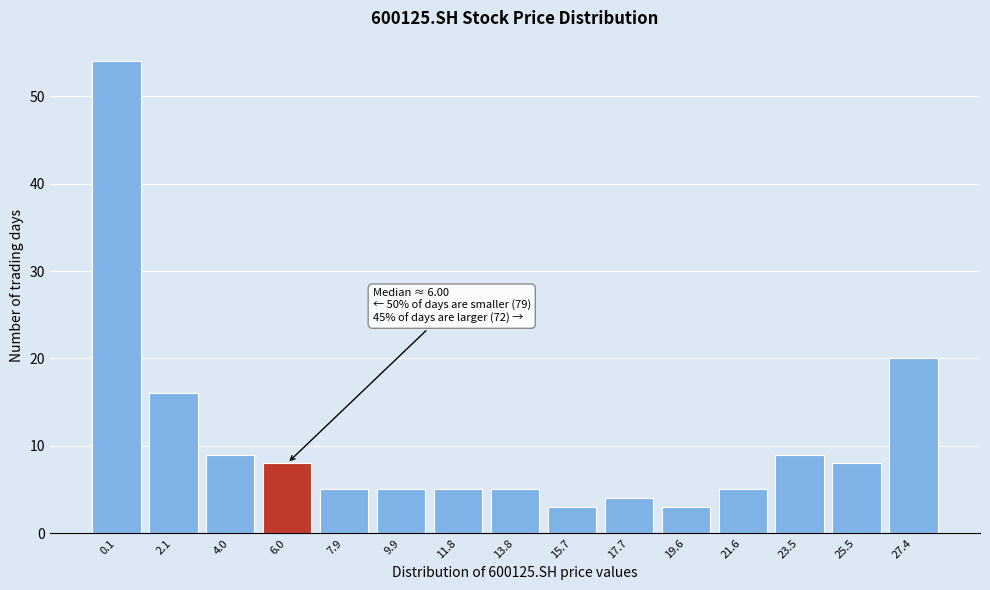

Reading left to right, what are all the values shown in this chart?

54	16	9	8	5	5	5	5	3	4	3	5	9	8	20